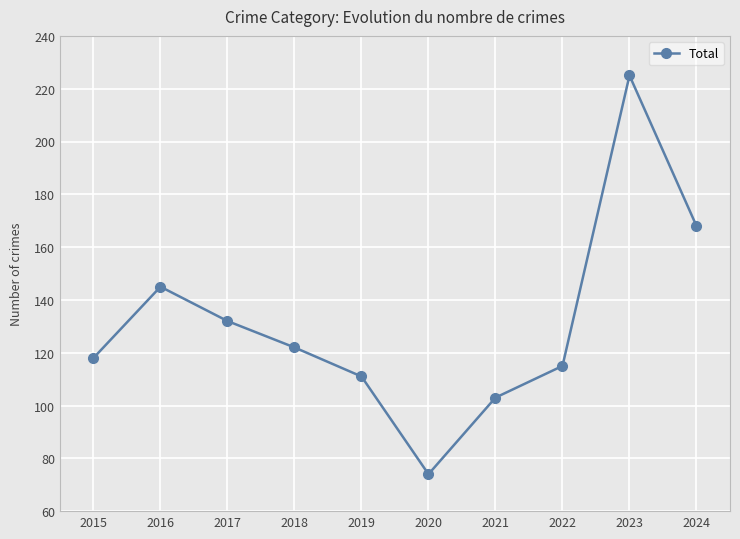

What is the value of the 3rd point from the left?

132